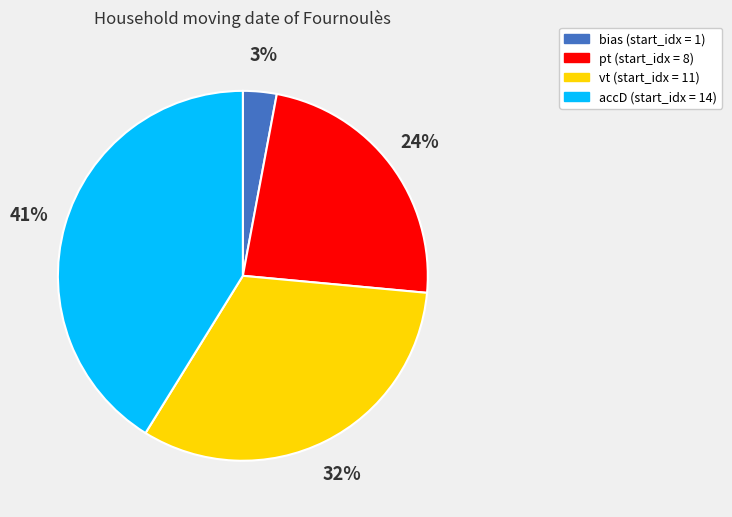

Combined, do accD and pt account for over 50%?

Yes